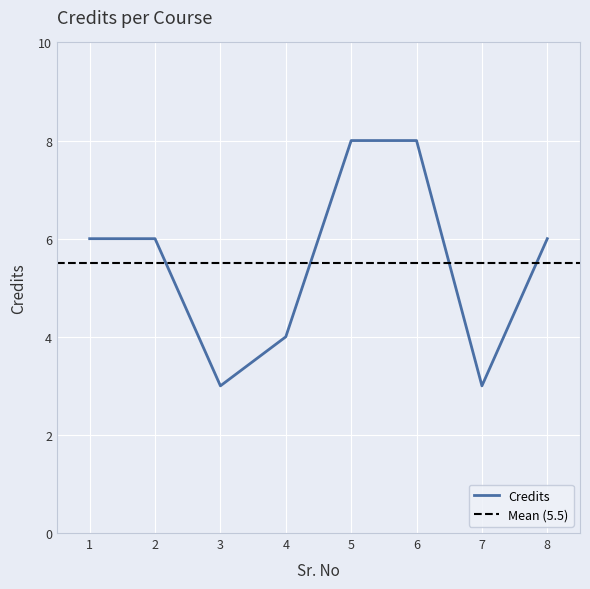

Reading right to left, what are all the values shown in this chart?

8=6	7=3	6=8	5=8	4=4	3=3	2=6	1=6